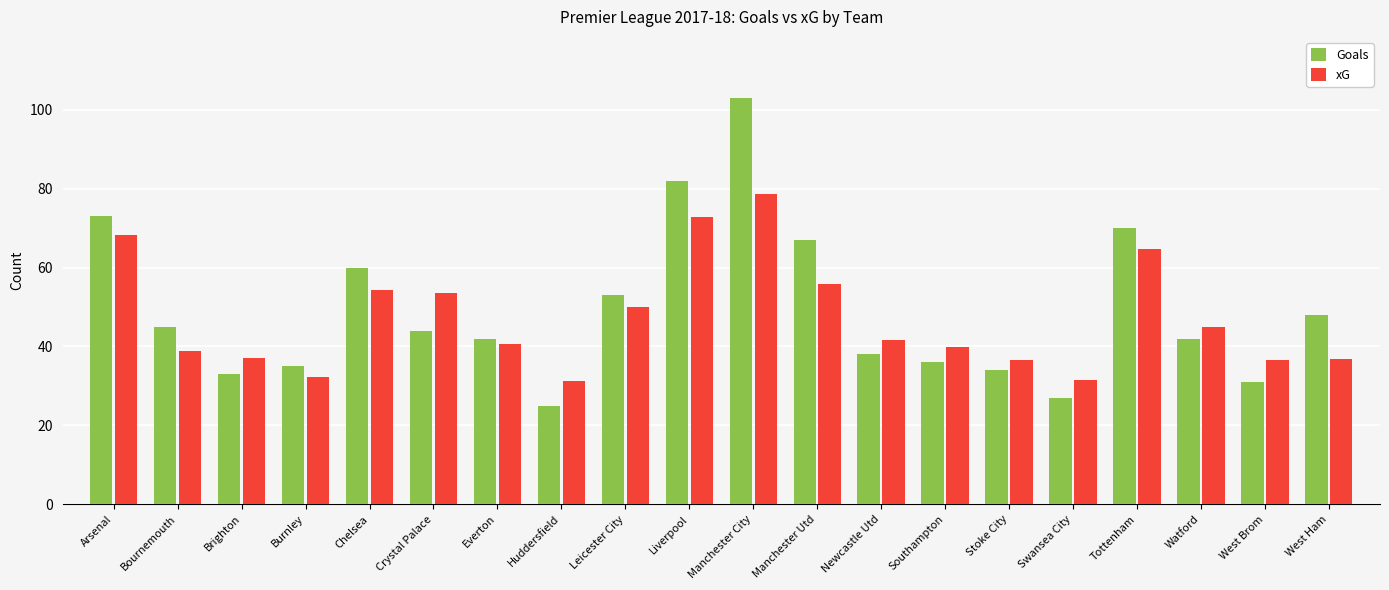

What is the highest value of the xG series?

78.6